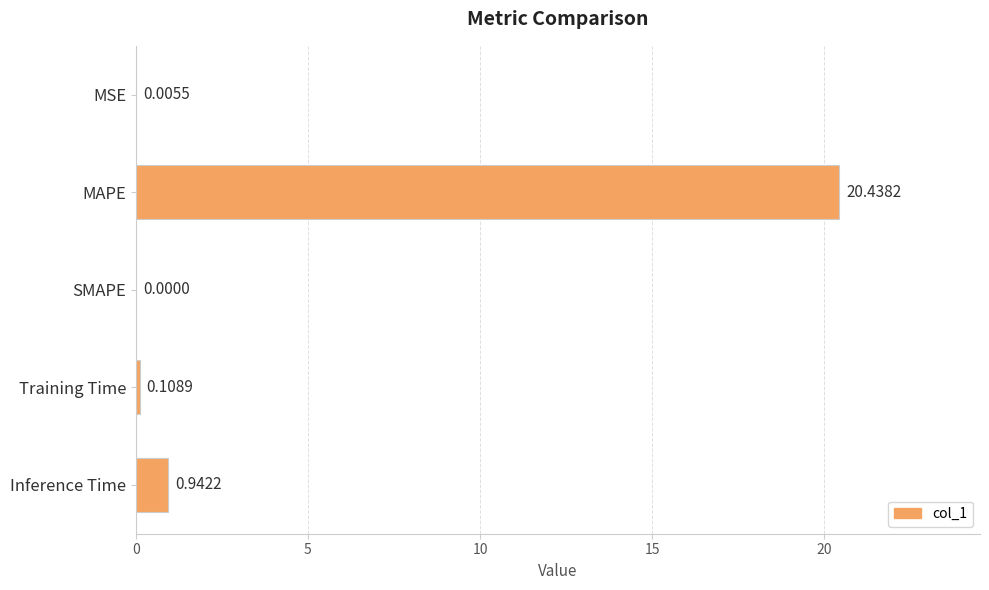

What is the sum of all values?

21.5